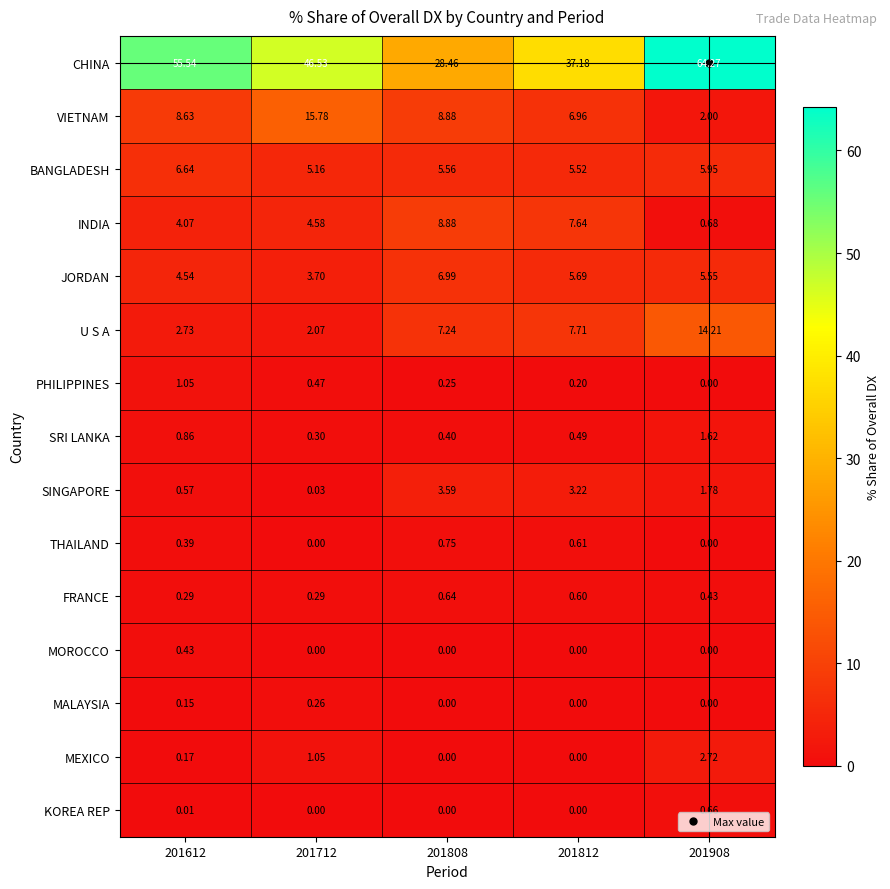

Which series has the largest range (max minus min)?

CHINA